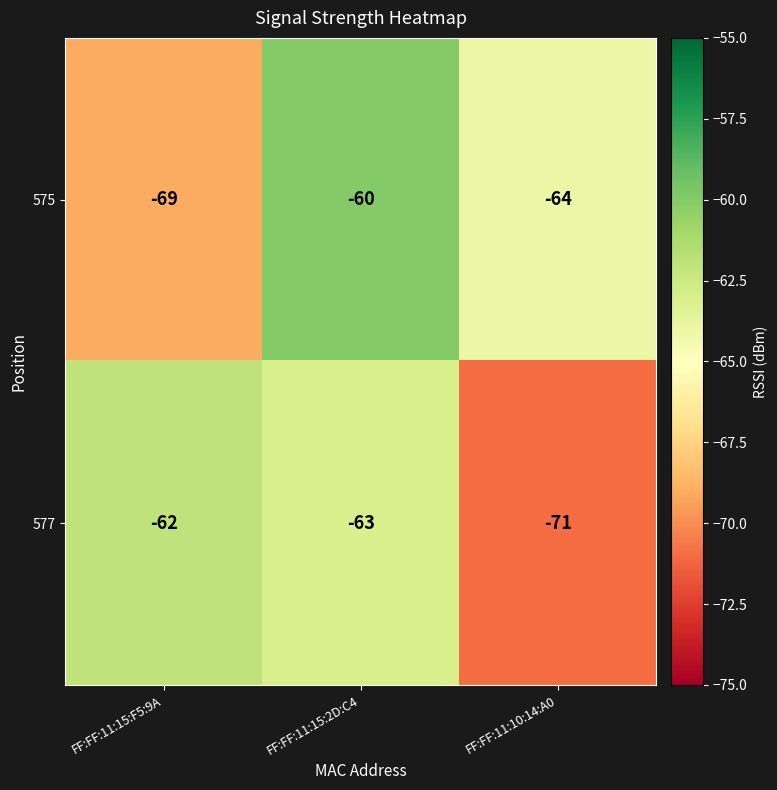

What is the average value of the 577 series?

-65